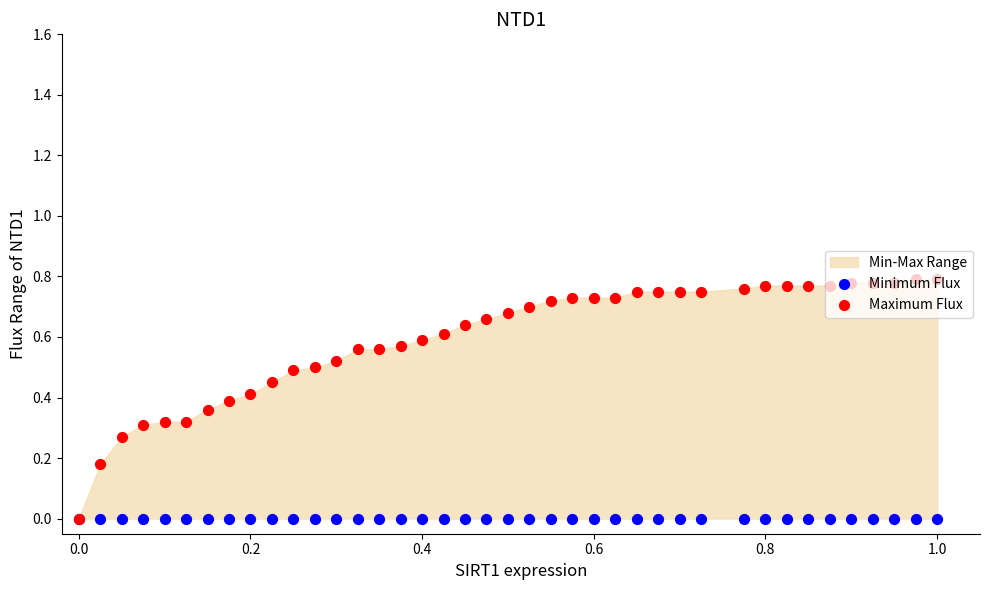

Which series has the largest Y range (max minus min)?

Maximum Flux